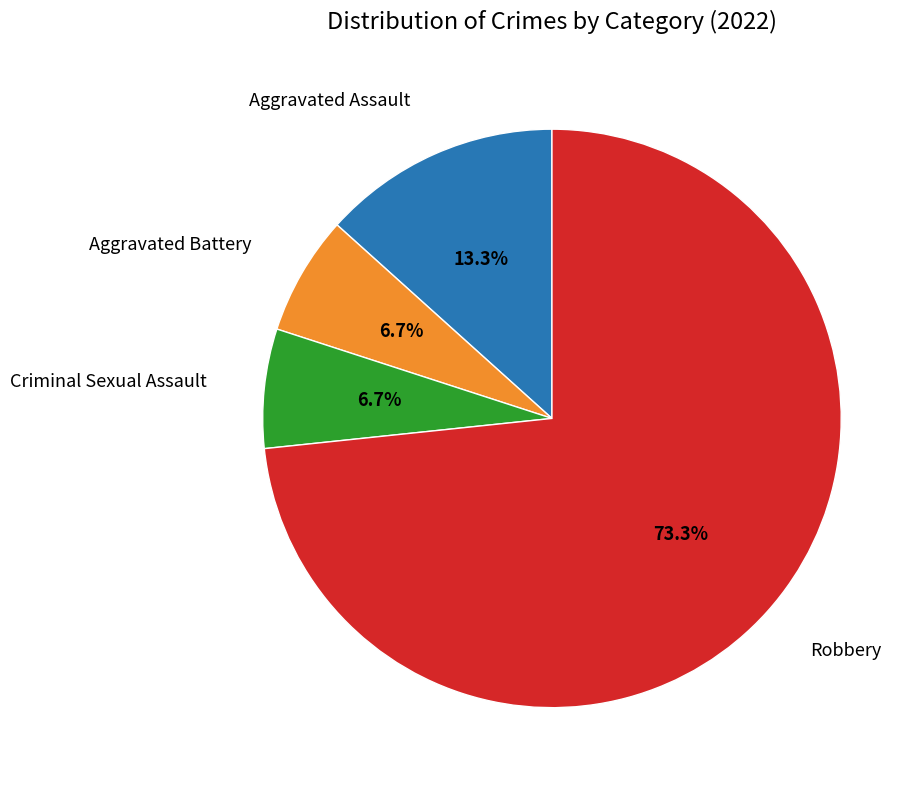

Is there a majority slice in this chart?

Yes